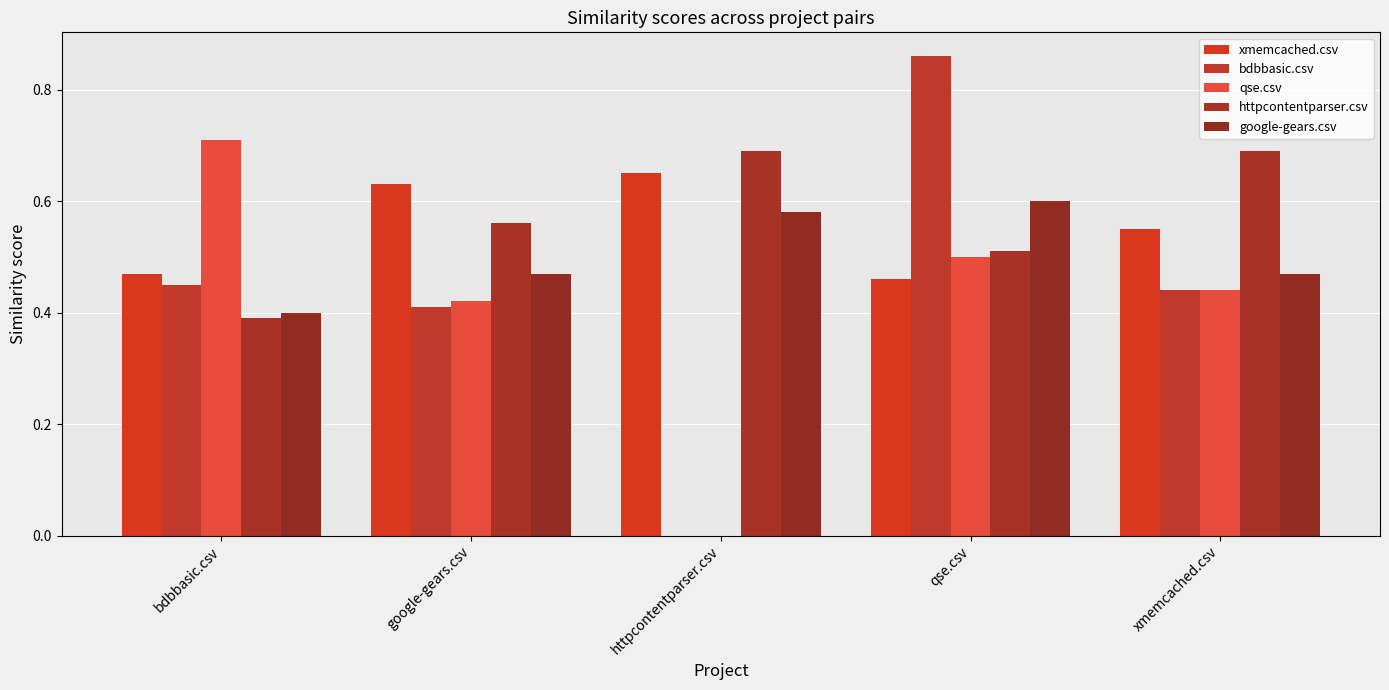

Which category has the lowest value in the httpcontentparser.csv series?

bdbbasic.csv